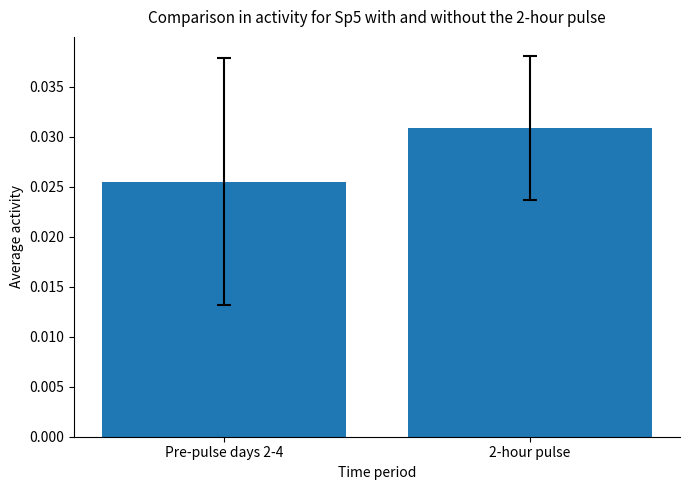

How many bars are there in total?

2